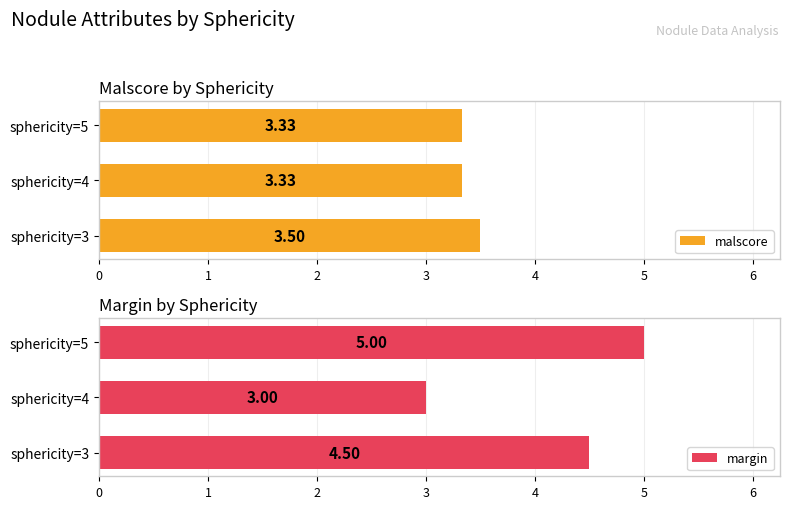

What is the sum of all malscore values?

10.2